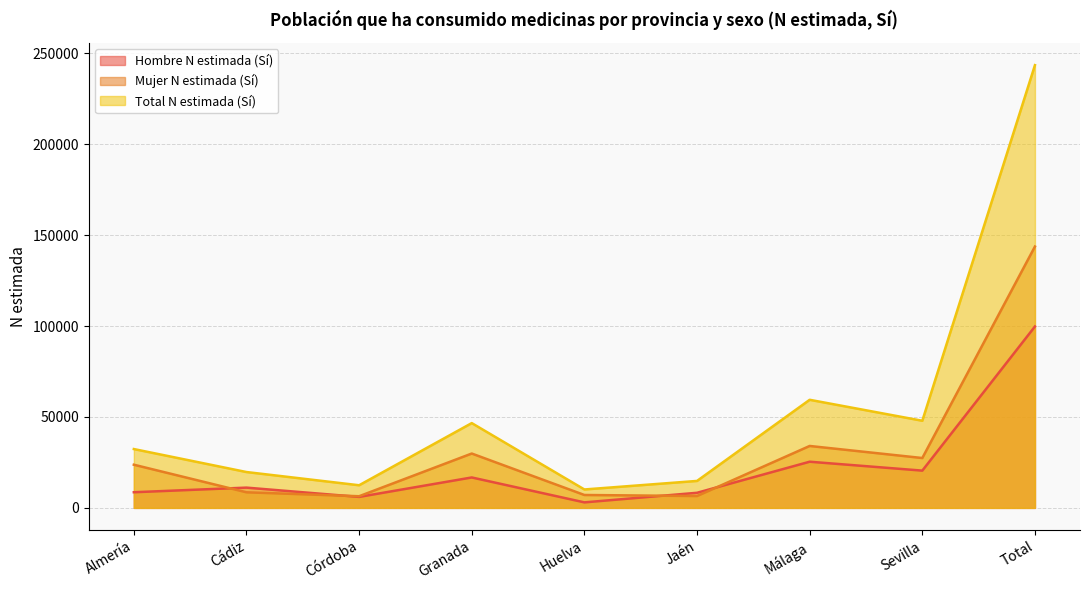

How many series are shown in this chart?

3